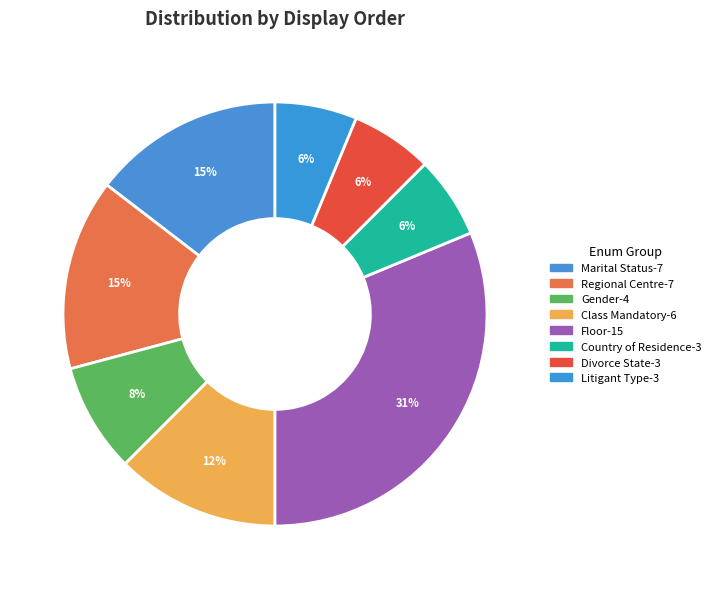

How many slices are in this pie chart?

8